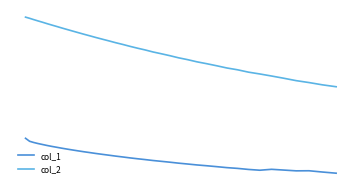

What is the difference between the maximum and minimum values in the col_1 series?

7.2